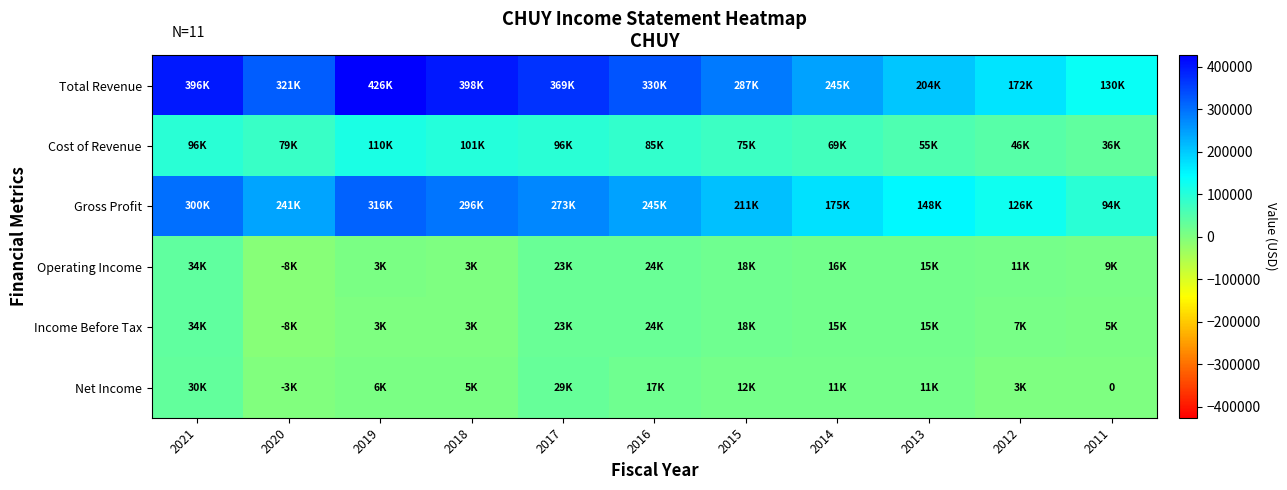

At how many categories does at least one series exceed 259876?

7